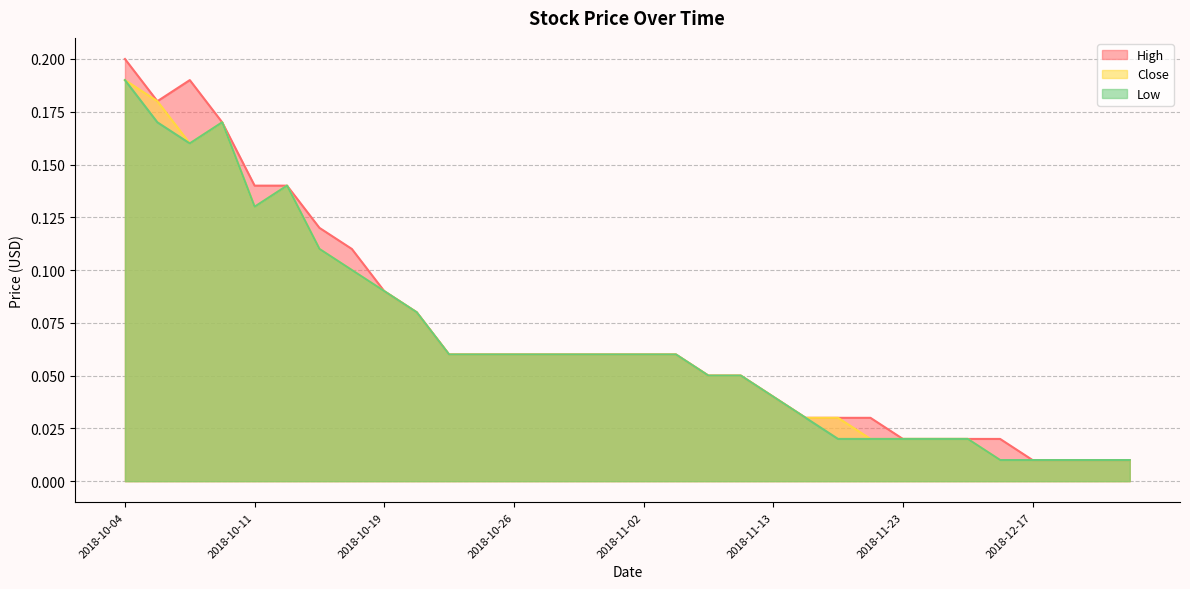

At which category does High reach its first local valley?

2018-10-05